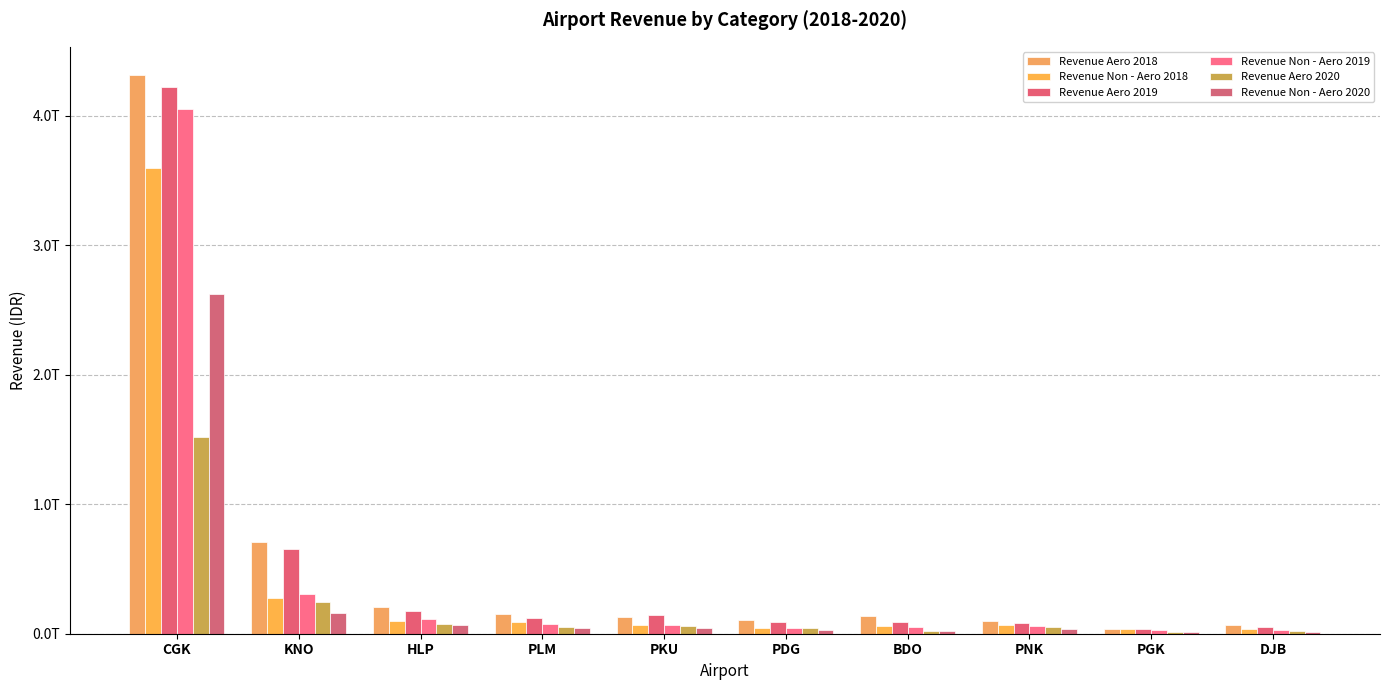

Are the bars horizontal?

No